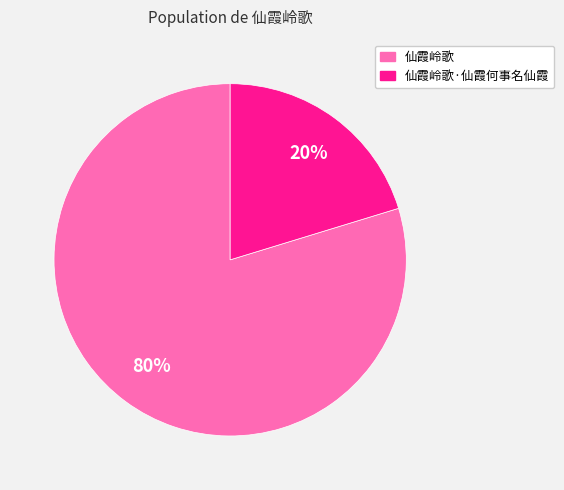

Does any single category account for the majority?

Yes